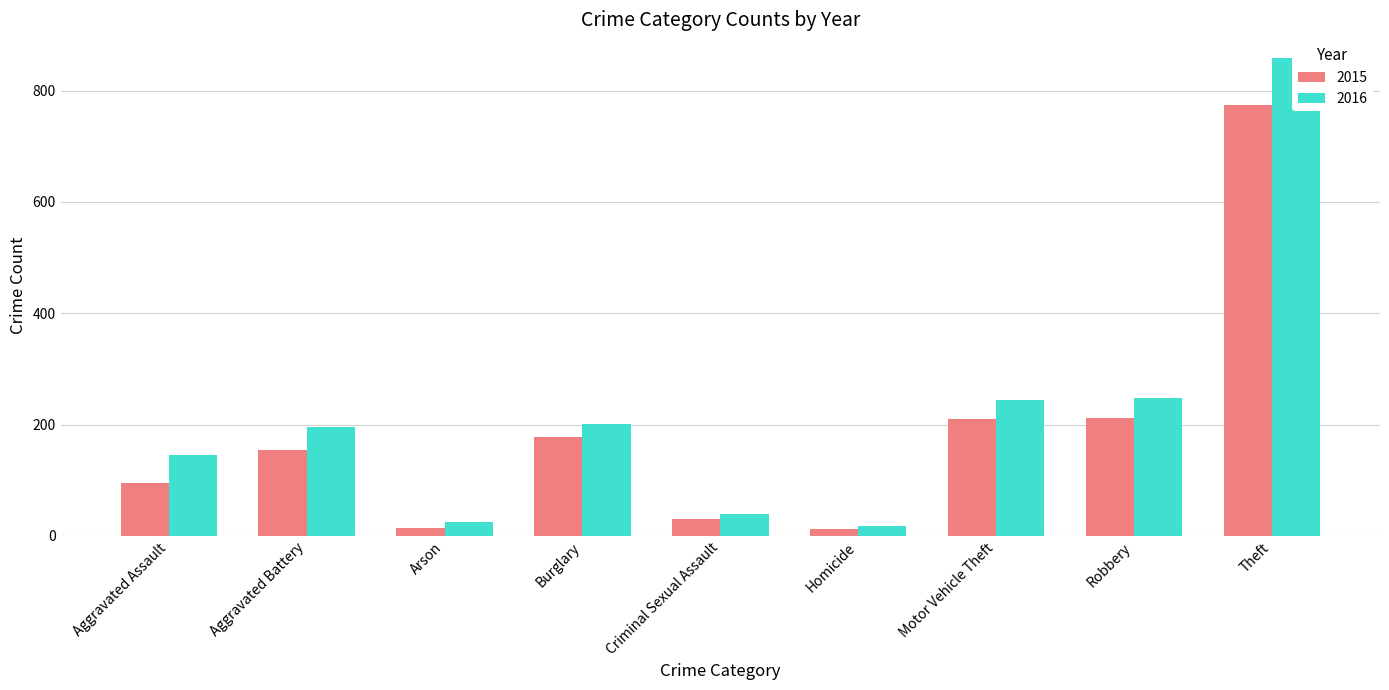

What are all the series names shown in the legend?

2015, 2016